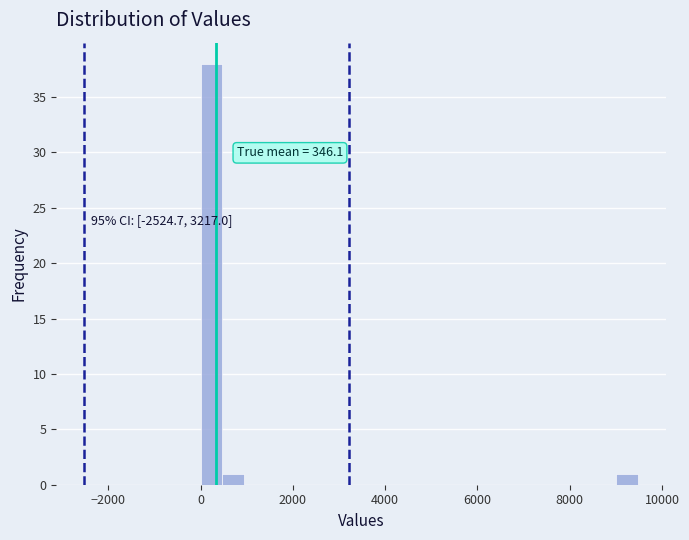

Around what value on the x-axis is the tallest bar? Give the approximate position of its centre, as read against the axis.

200